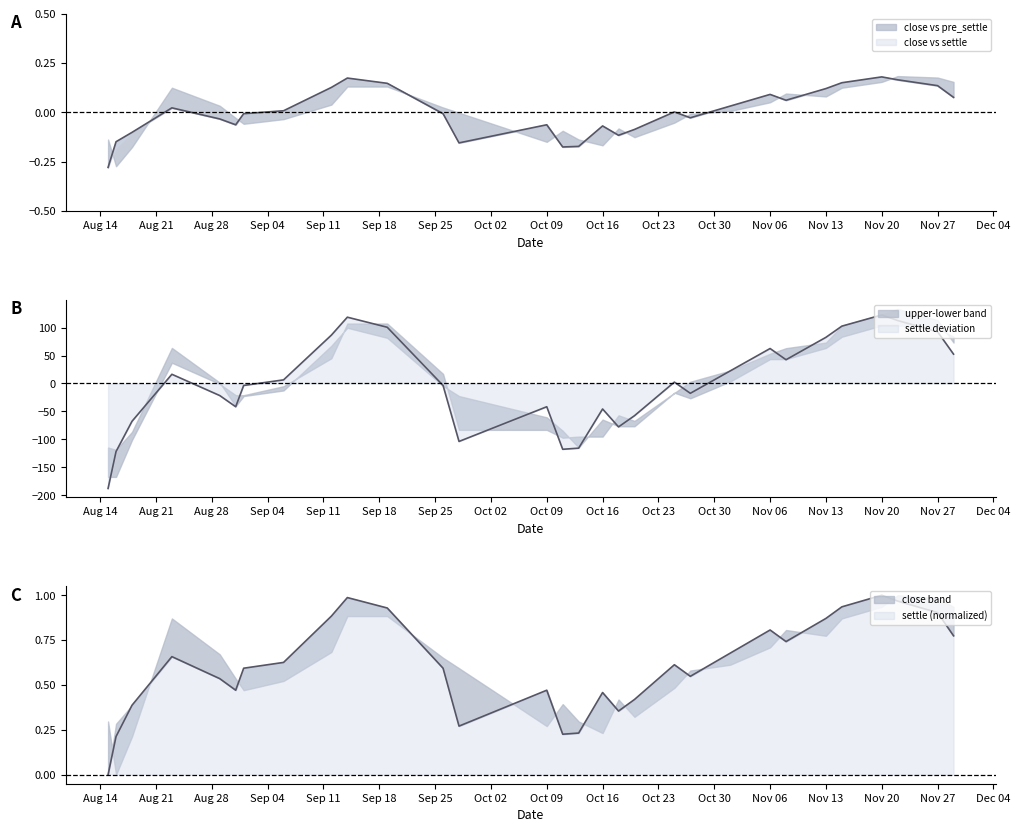

Reading left to right, extract all data points from this chart.

close: -0.3	-0.1	-0.1	0.0	-0.0	-0.1	-0.0	0.0	0.1	0.2	0.1	-0.0	-0.2	-0.1	-0.2	-0.2	-0.1	-0.1	-0.1	0.0	-0.0	0.0	0.1	0.1	0.1	0.2	0.2	0.2	0.1	0.1
settle: -187.5	-121.5	-67.5	16.5	-21.5	-41.5	-3.5	6.5	86.5	118.5	100.5	-3.5	-103.5	-41.5	-117.5	-115.5	-45.5	-77.5	-57.5	2.5	-17.5	22.5	62.5	42.5	82.5	102.5	122.5	112.5	92.5	52.5